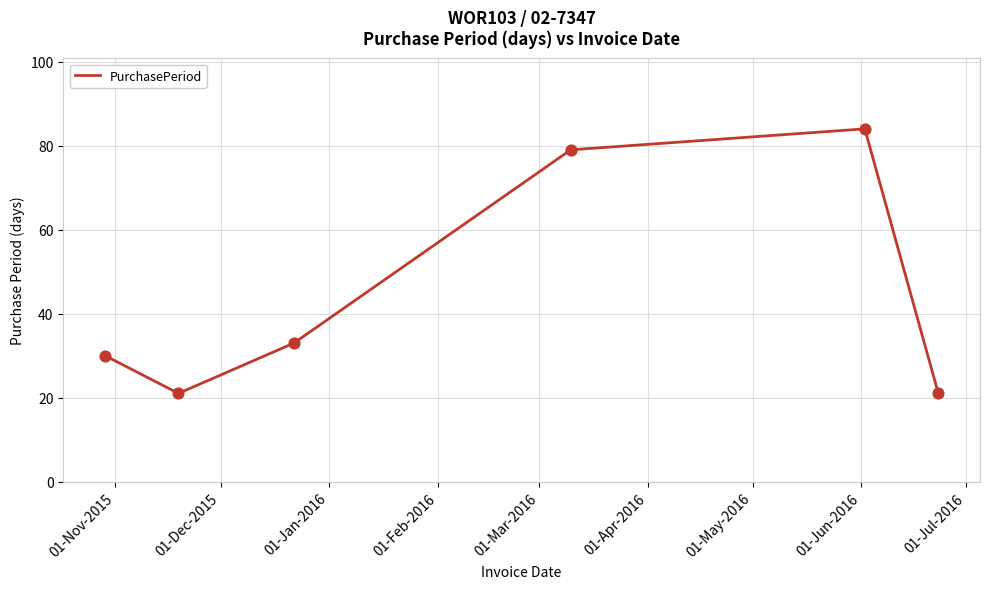

What is the minimum value shown in the chart?

21